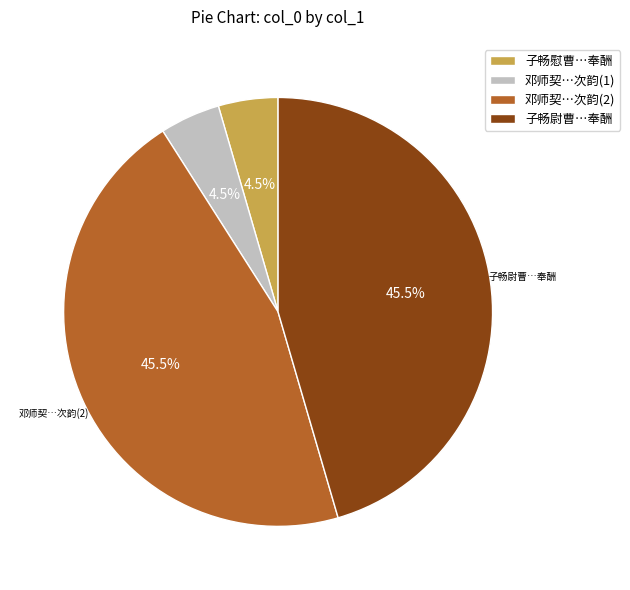

How much of the chart is everything except 子畅慰曹…奉酬?

95.5%